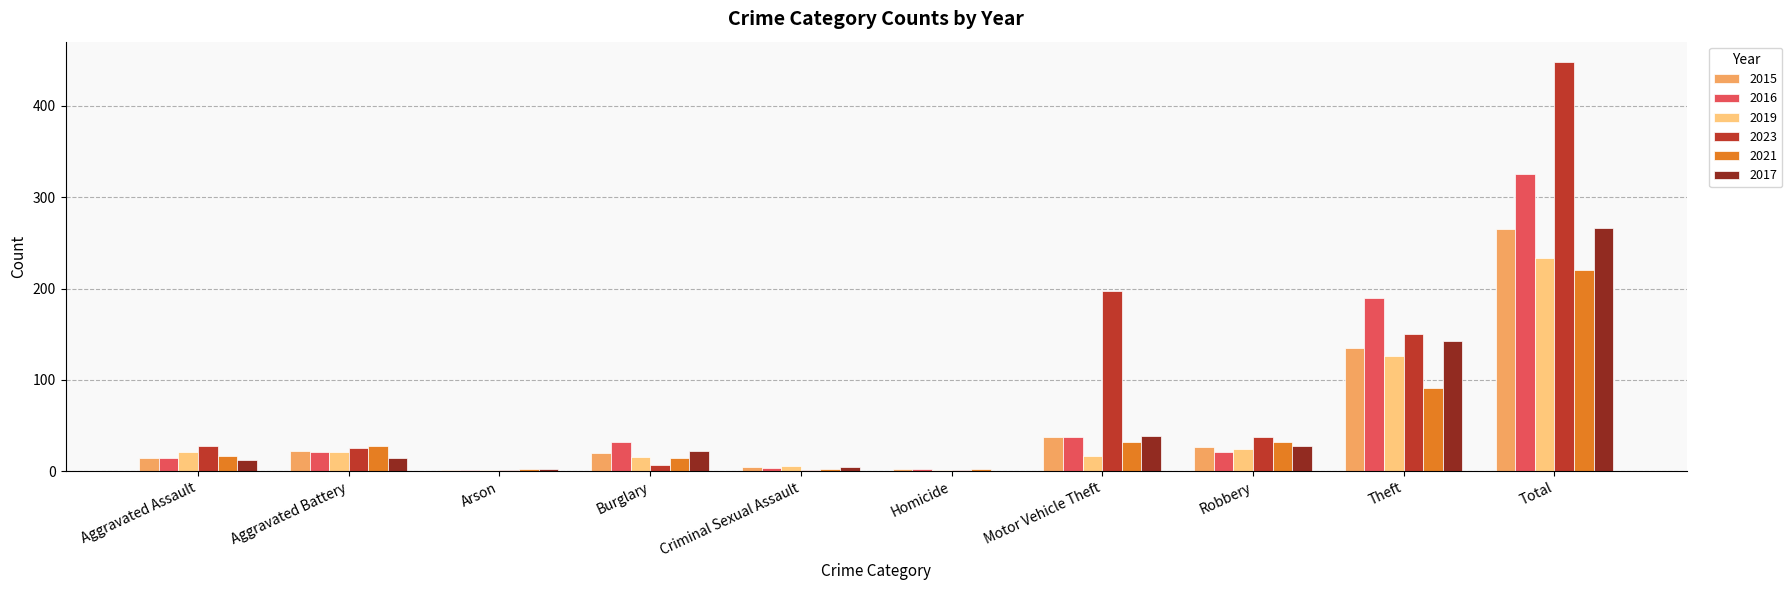

What is the sum of all 2023 values?

896